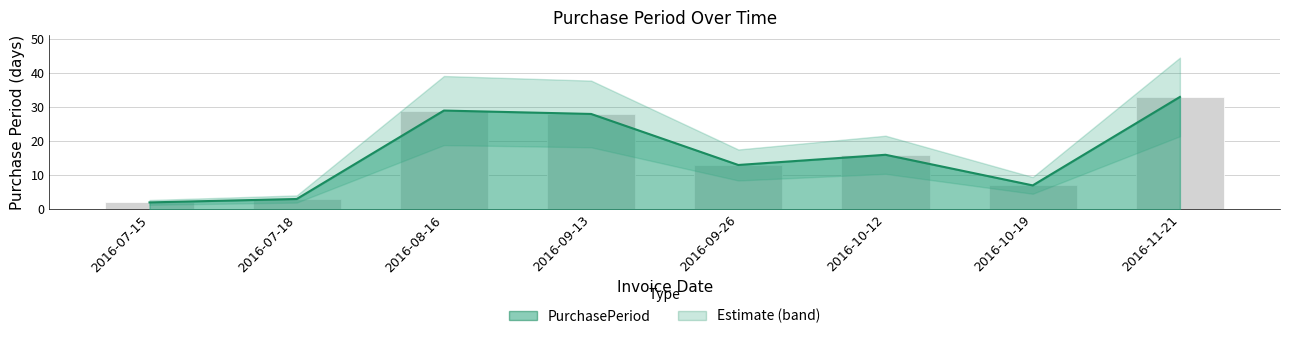

Are the bars grouped side by side (vs. stacked)?

No